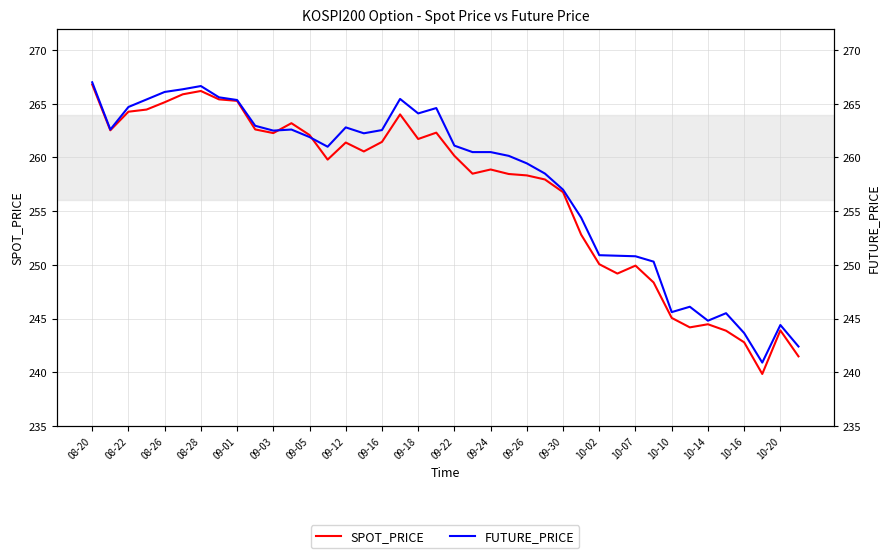

True or false: SPOT_PRICE has more than 2 points higher than both neighbors.

True